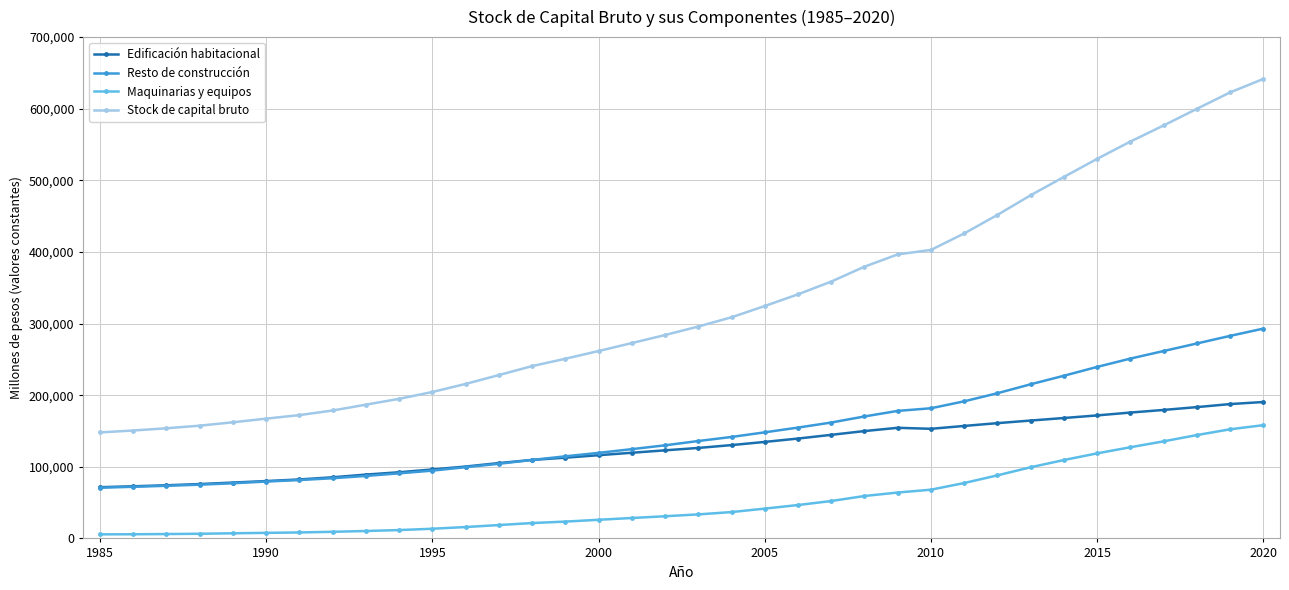

What is the highest value of the Resto de construcción series?

292963